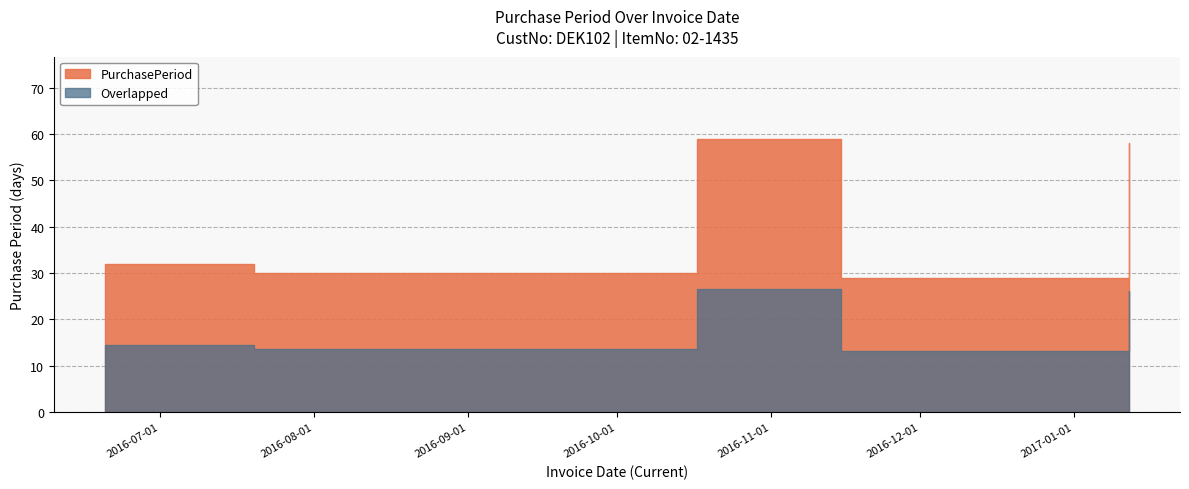

List the labels in order of value, smallest first.

2016-11-15, 2016-07-20, 2016-08-19, 2016-06-20, 2017-01-12, 2016-10-17